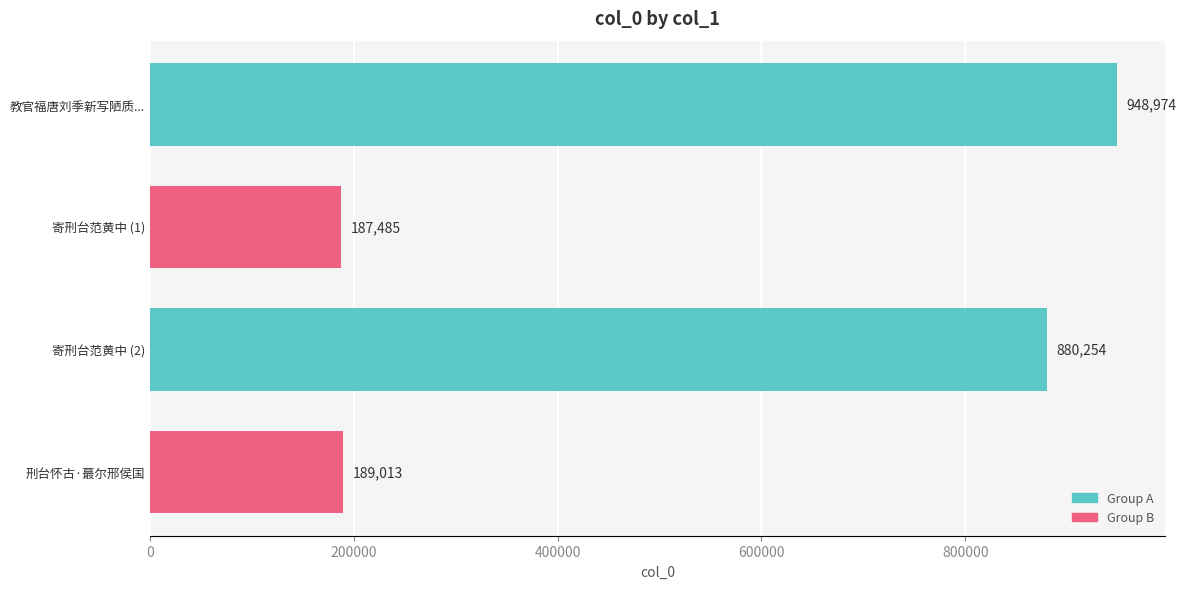

What is the smallest value displayed?

187485